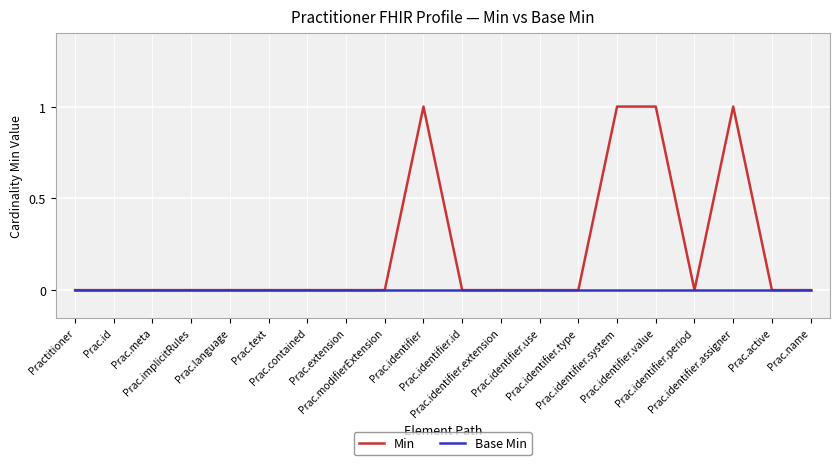

Which series has the widest spread of values?

Min